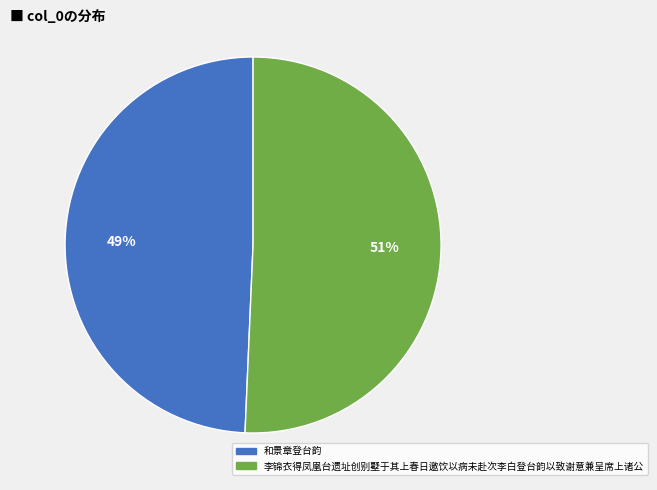

What is the ratio of the value at 和景章登台韵 to the value at 李锦衣得凤凰台遗址创别墅于其上春日邀饮以病未赴次李白登台韵以致谢意兼呈席上诸公?

1.0